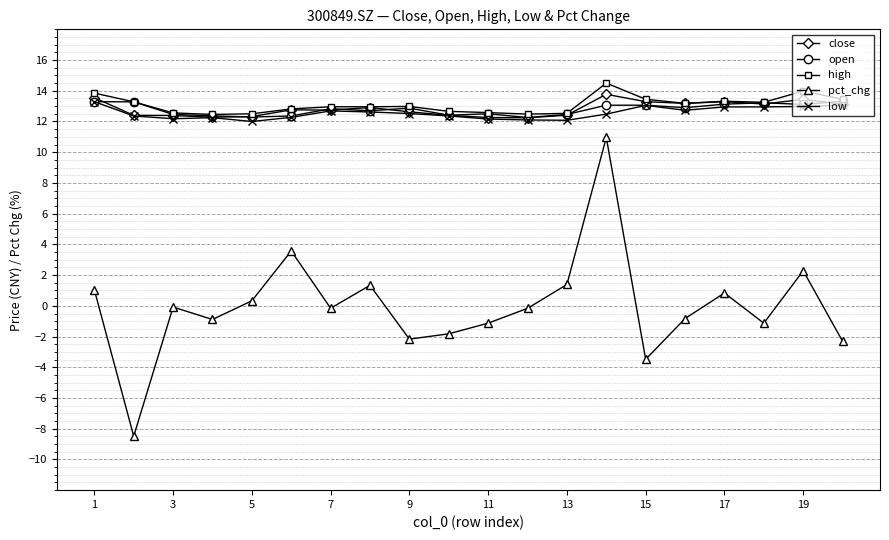

What is the value of the close point at the 7th from the left?

12.7